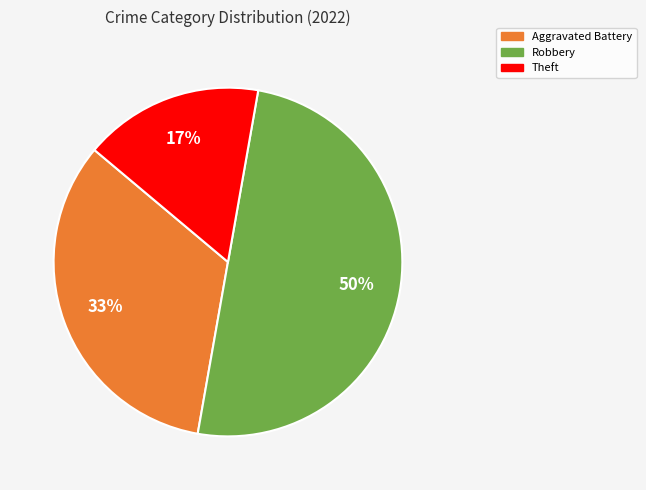

To the nearest percent, what is the average slice percentage?

33%